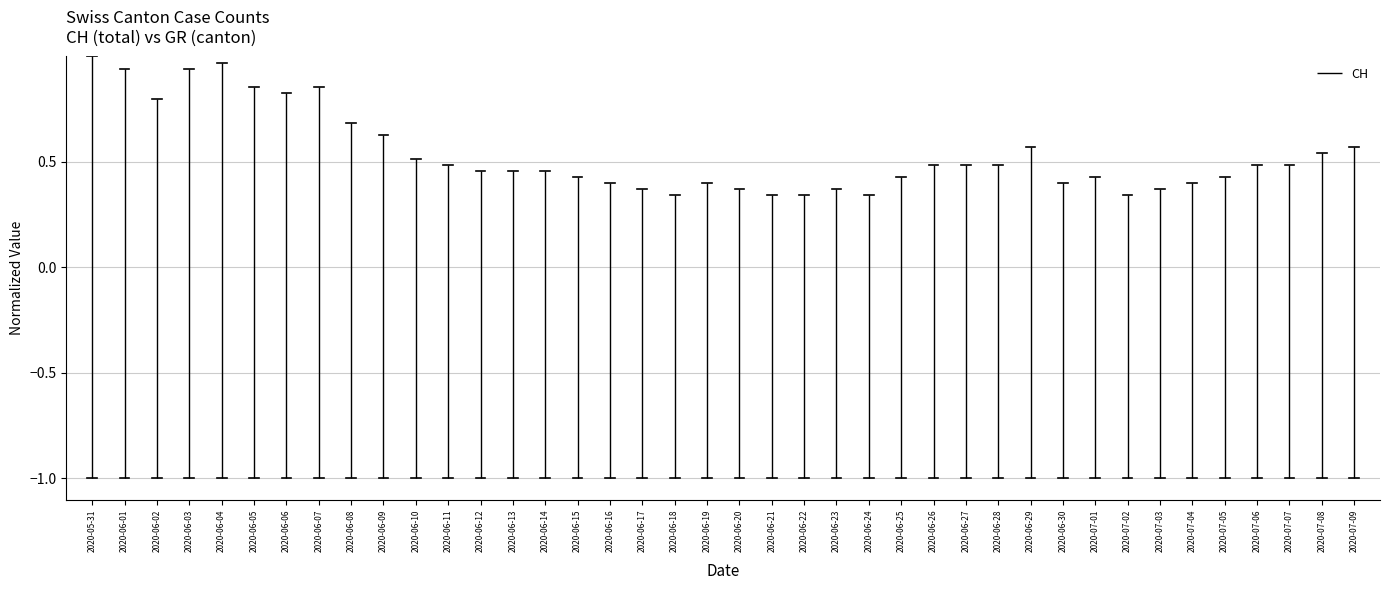

The value at 2020-05-31 is 1. True or false?

False